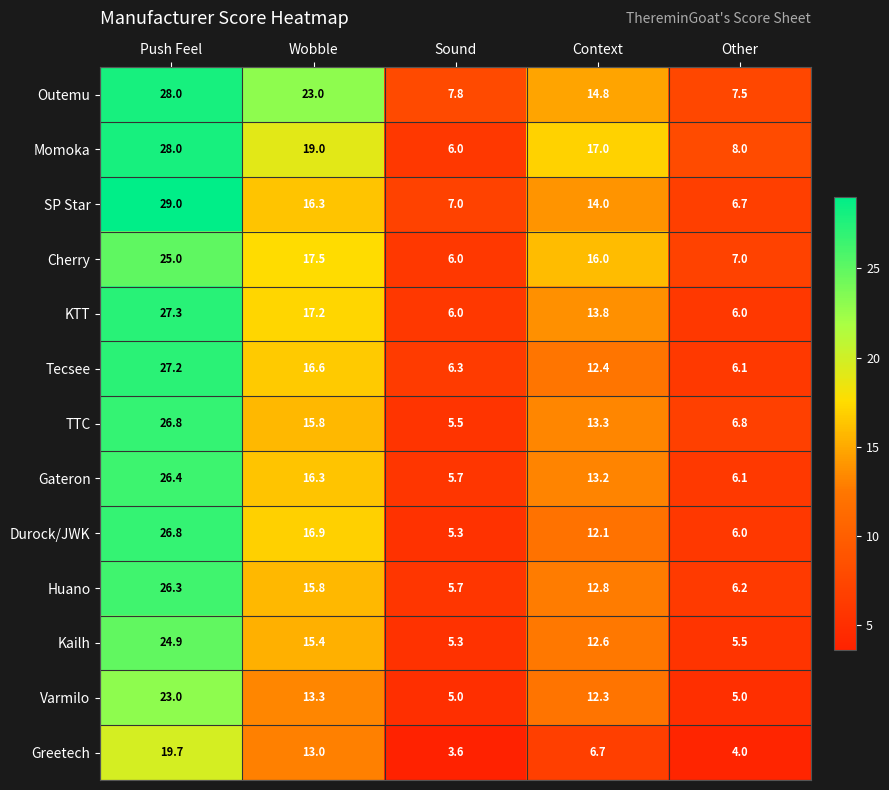

Which series has the largest range (max minus min)?

SP Star